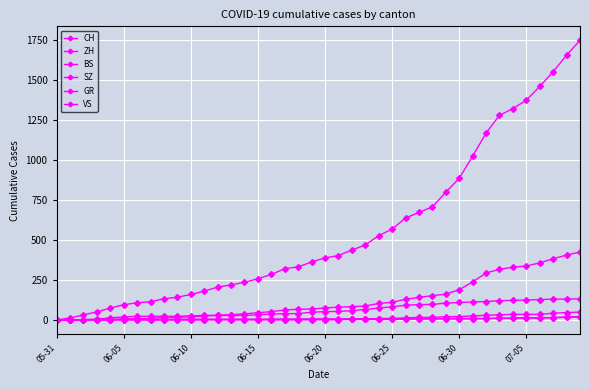

How many distinct data groups are displayed?

6